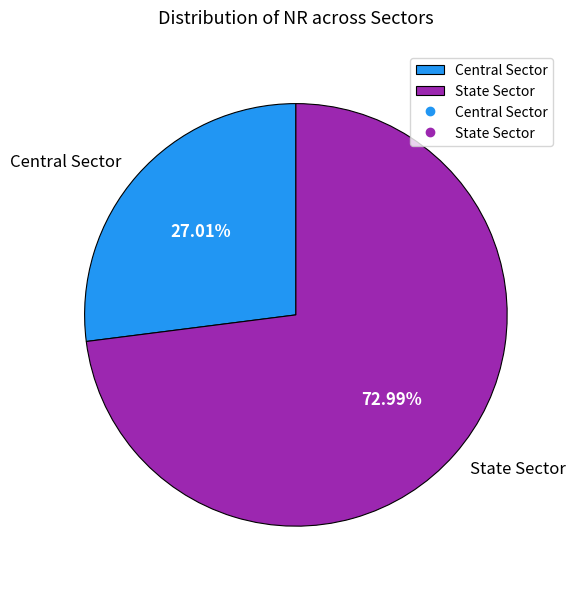

Does State Sector represent more than half of the total?

Yes